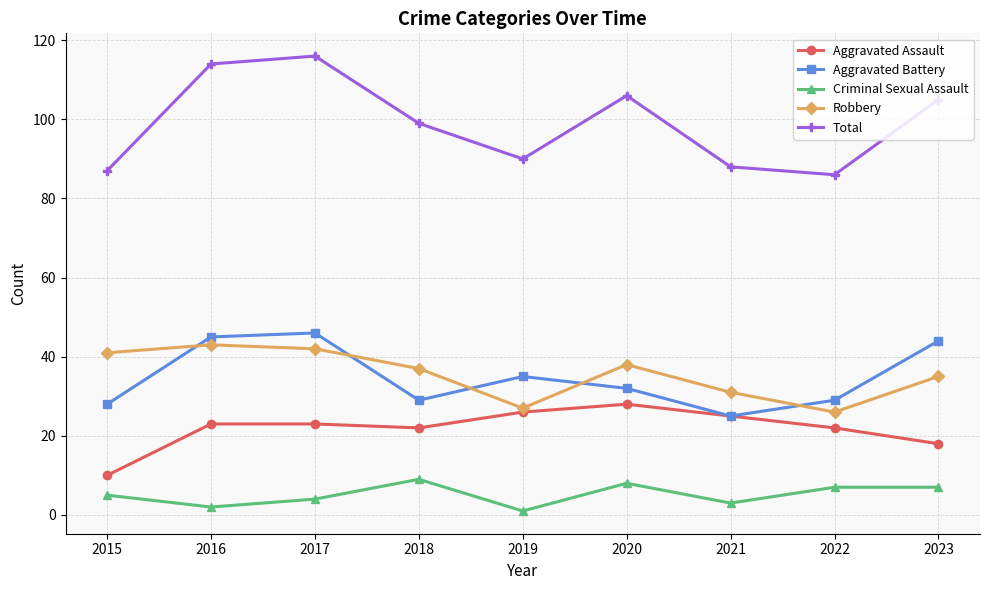

Which category has the highest value in the Aggravated Assault series?

2020